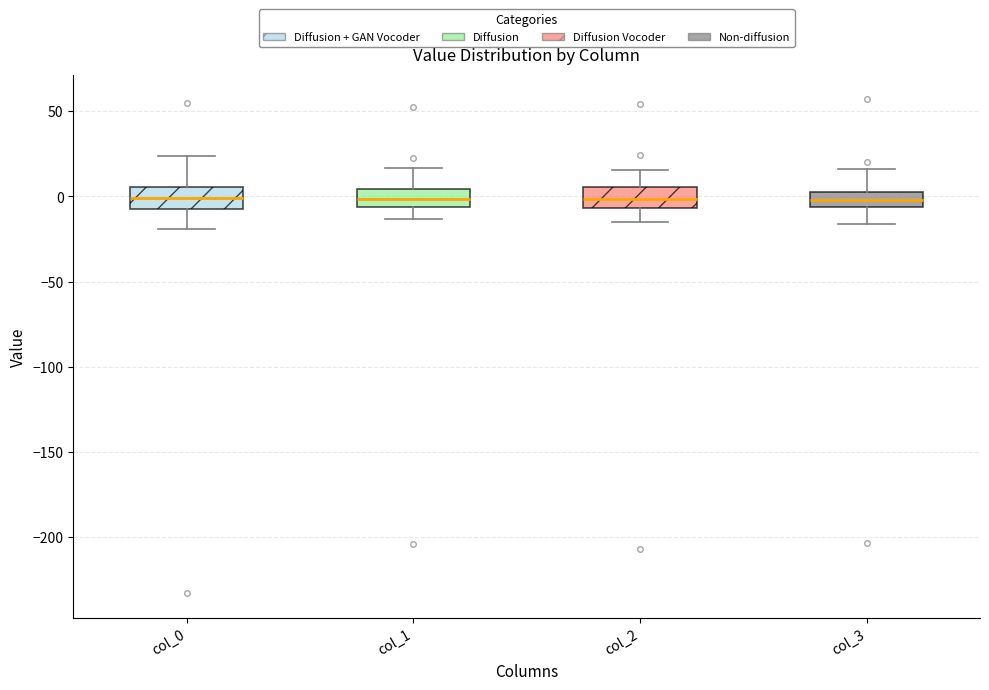

Reading left to right, transcribe this box plot: for each box, give where its median line is, the range the box spans, and where its two whiskers end, as read against the y-axis. The values are not printed on the chart, so give them approximately, as read against the axis.

col_0: median 0, box -10 to 5, whiskers -20 to 25
col_1: median 0, box -5 to 5, whiskers -15 to 15
col_2: median 0, box -5 to 5, whiskers -15 to 15
col_3: median 0, box -5 to 5, whiskers -15 to 15